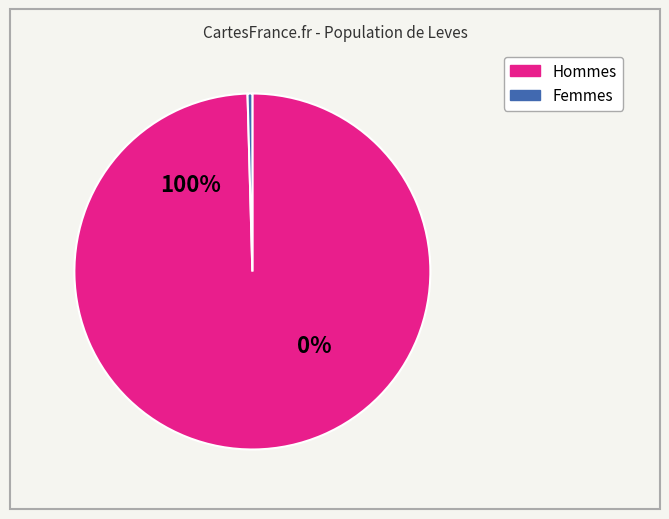

Which series changed the most between 33 and 38?

Hommes